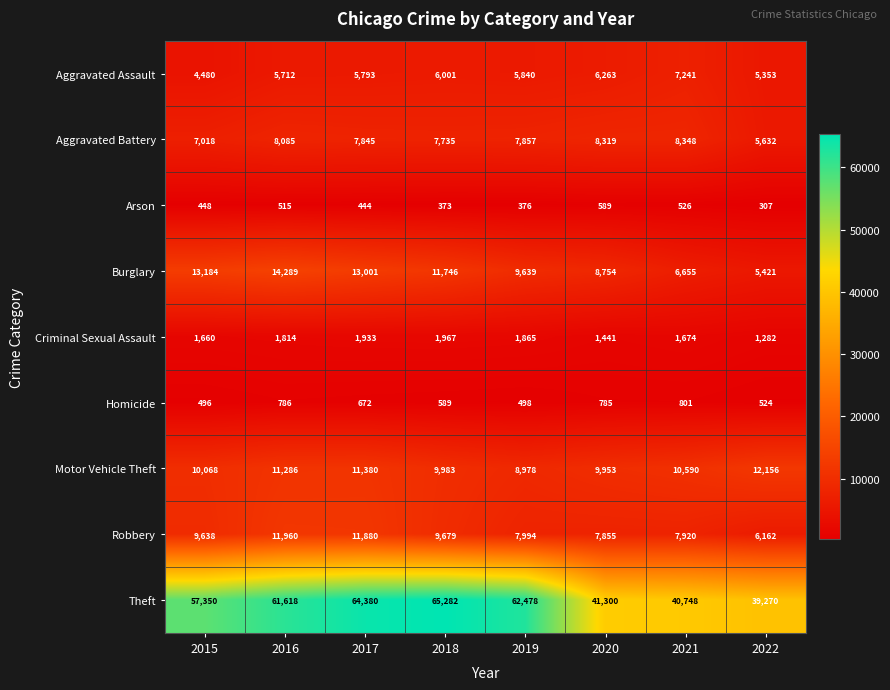

How many distinct data groups are displayed?

9